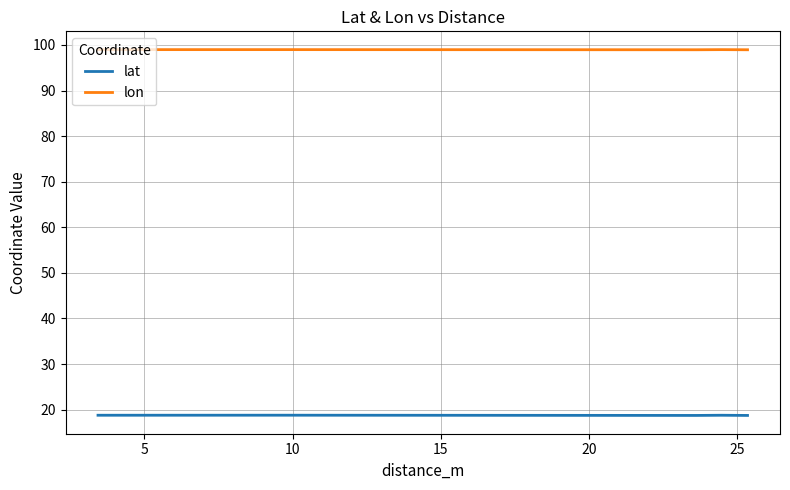

List the series in order of their overall mean, lowest first.

lat, lon